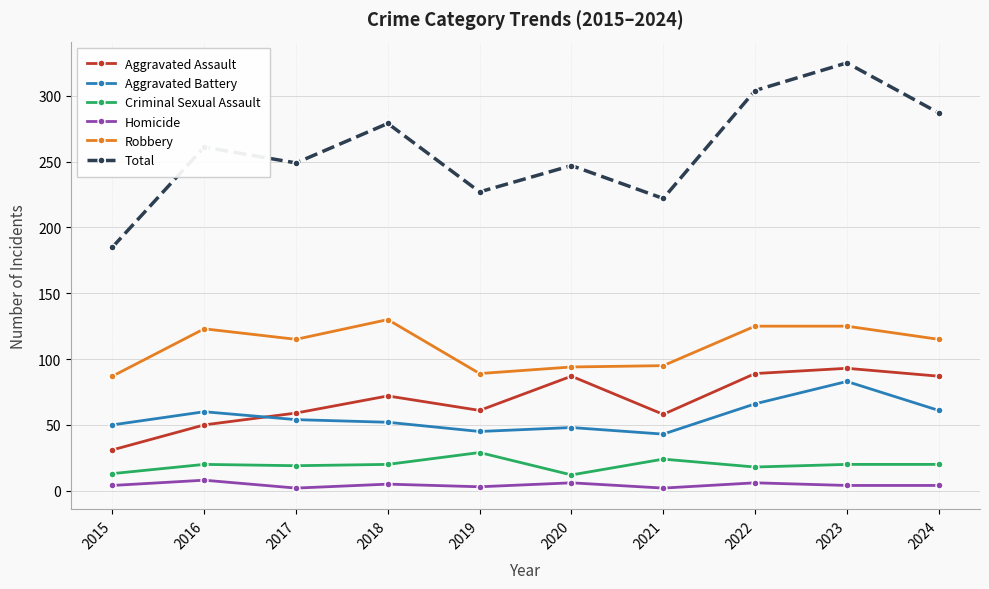

How many interior local valleys does the Total series have?

3